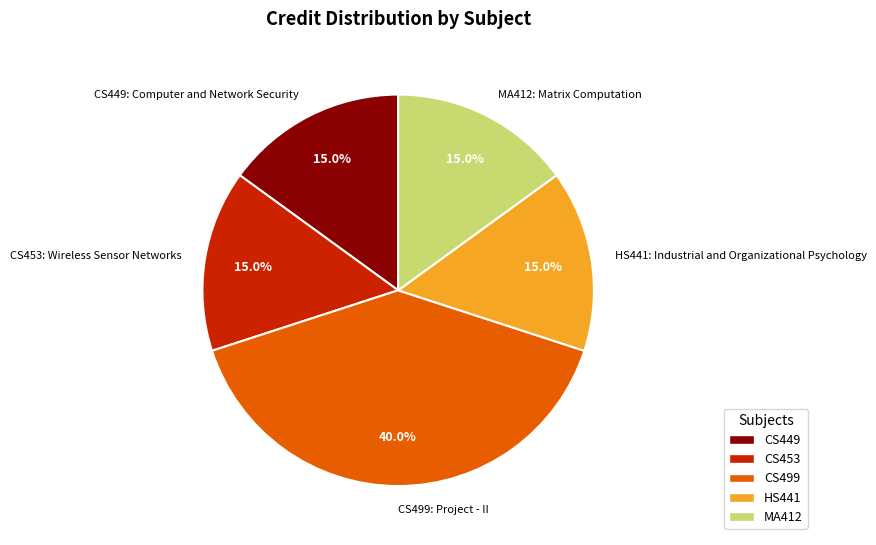

To the nearest percent, what portion does CS499: Project - II represent?

40%